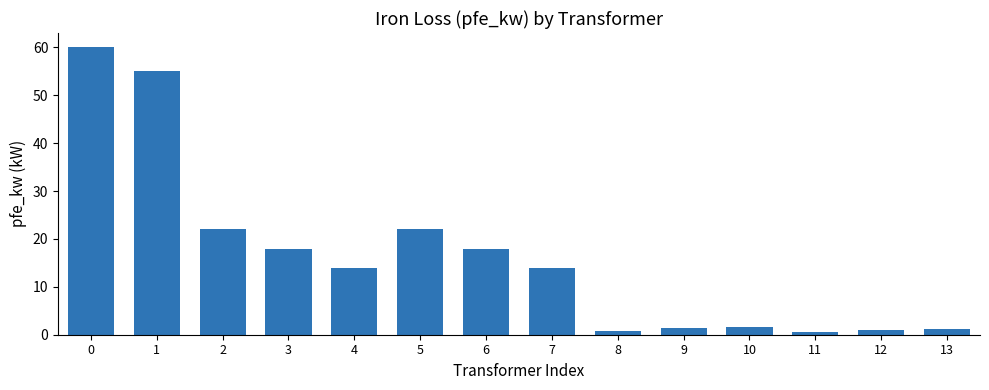

Is it true that the value at 5 is 33.6?

False